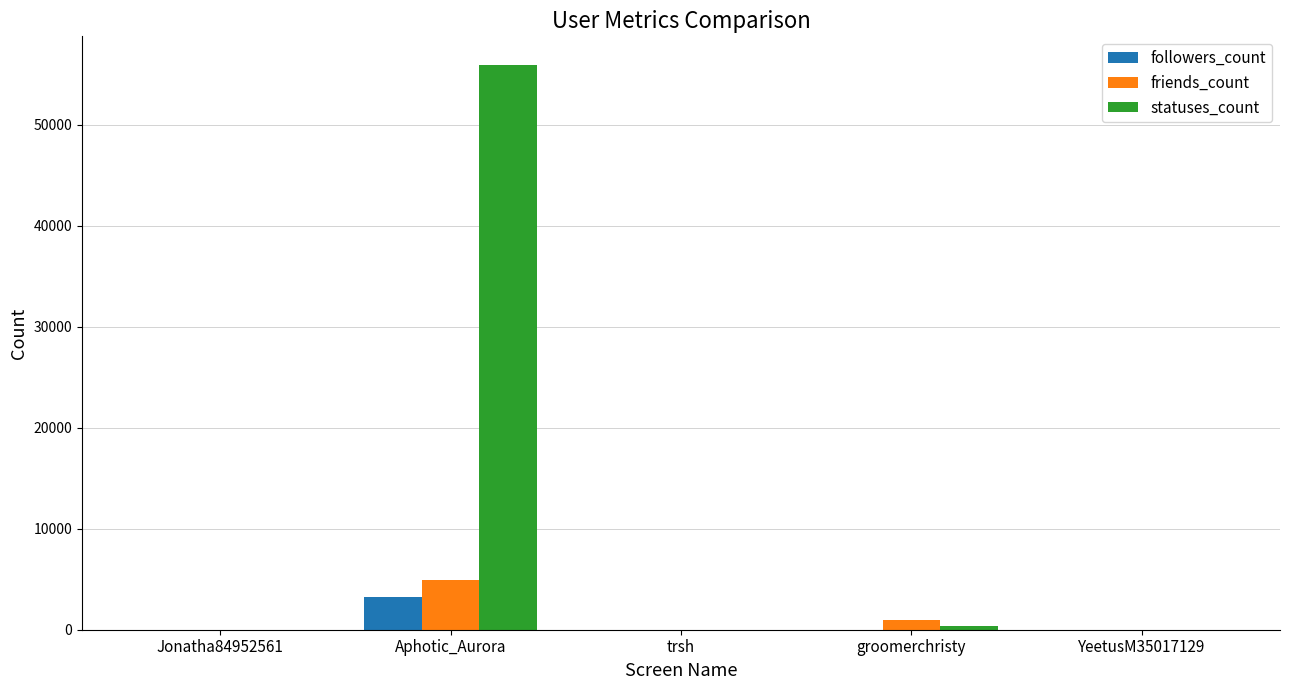

Which category has the highest value in the followers_count series?

Aphotic_Aurora